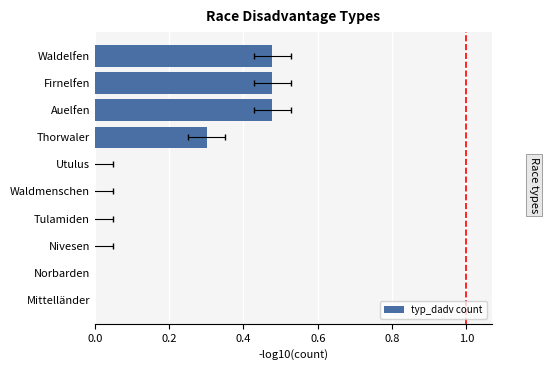

How many values exceed 0?

4